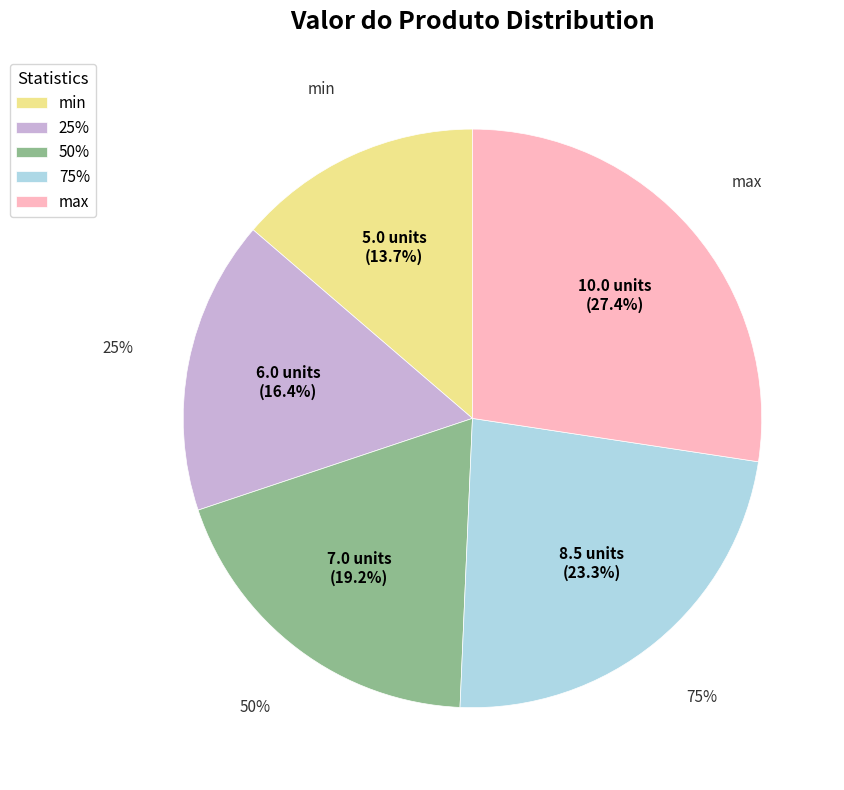

To the nearest percent, what percentage of the pie is max?

27%